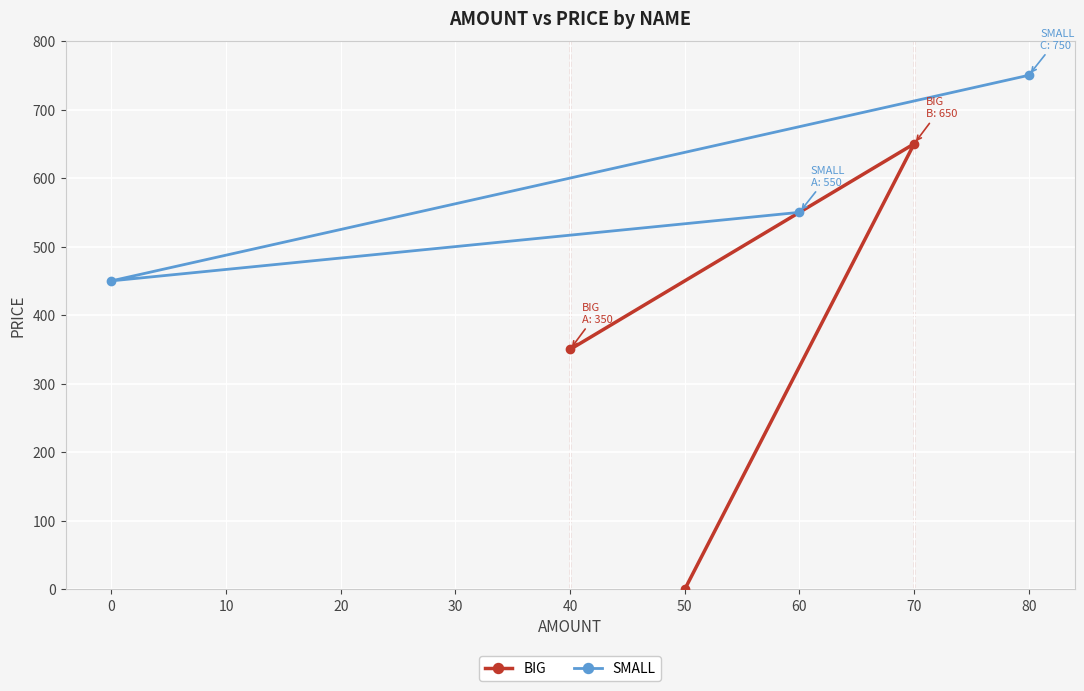

What is the sum of all BIG values?

1000